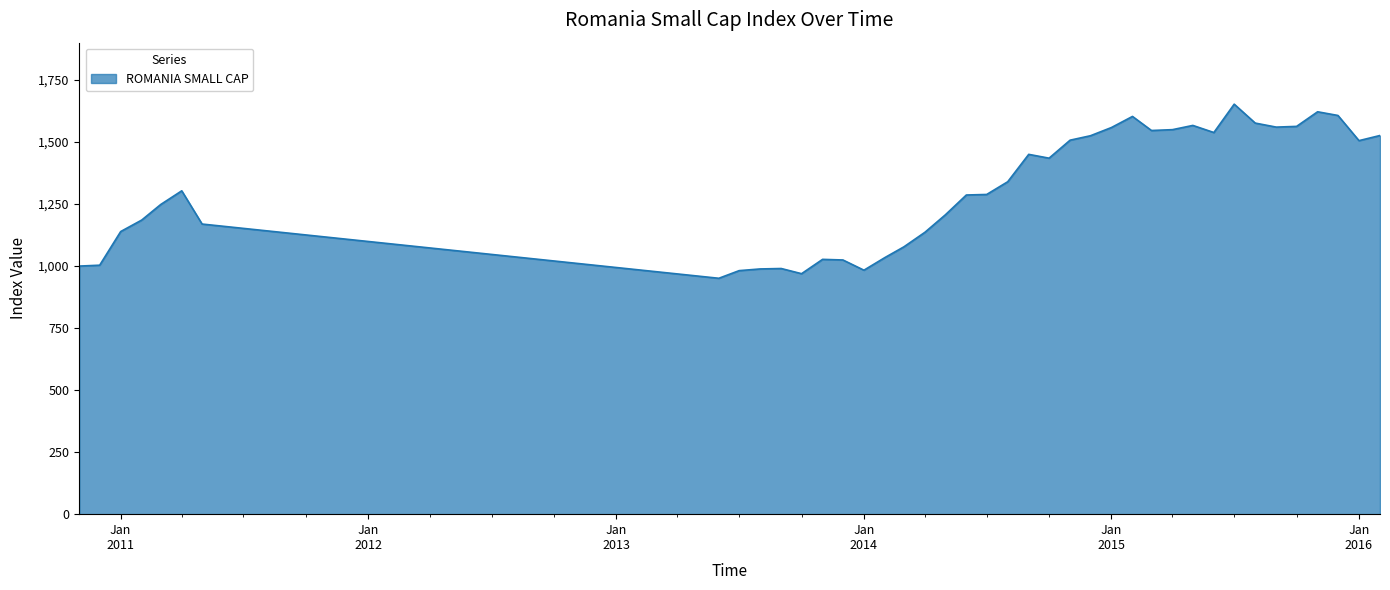

How many lines are shown in the chart?

1